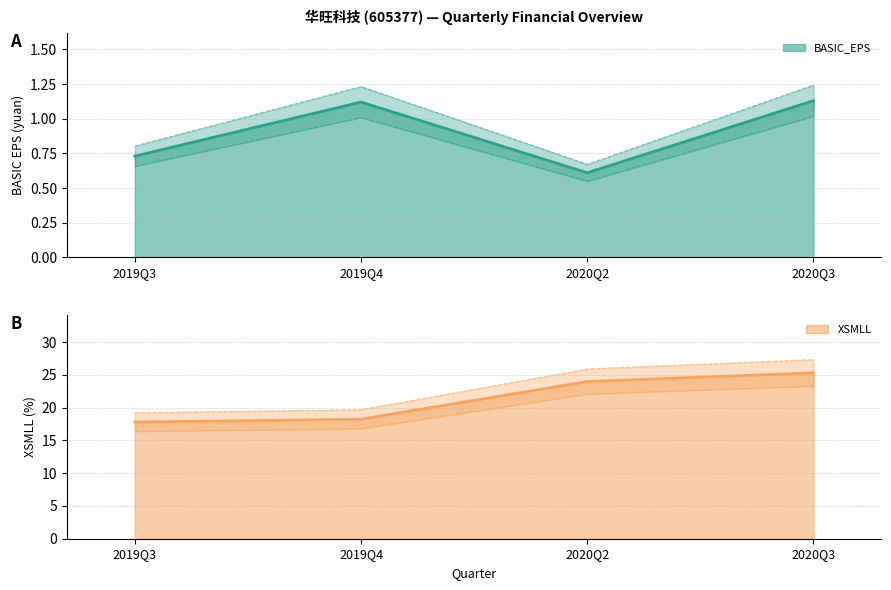

What is the label of the 2nd point from the right?

2020Q2